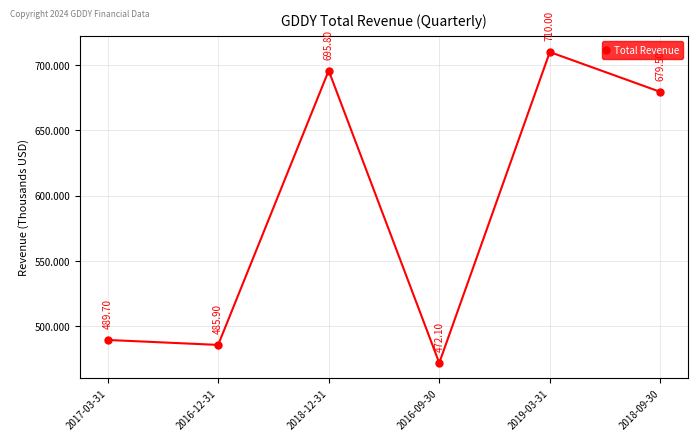

The value at 2018-09-30 is 441138. True or false?

False